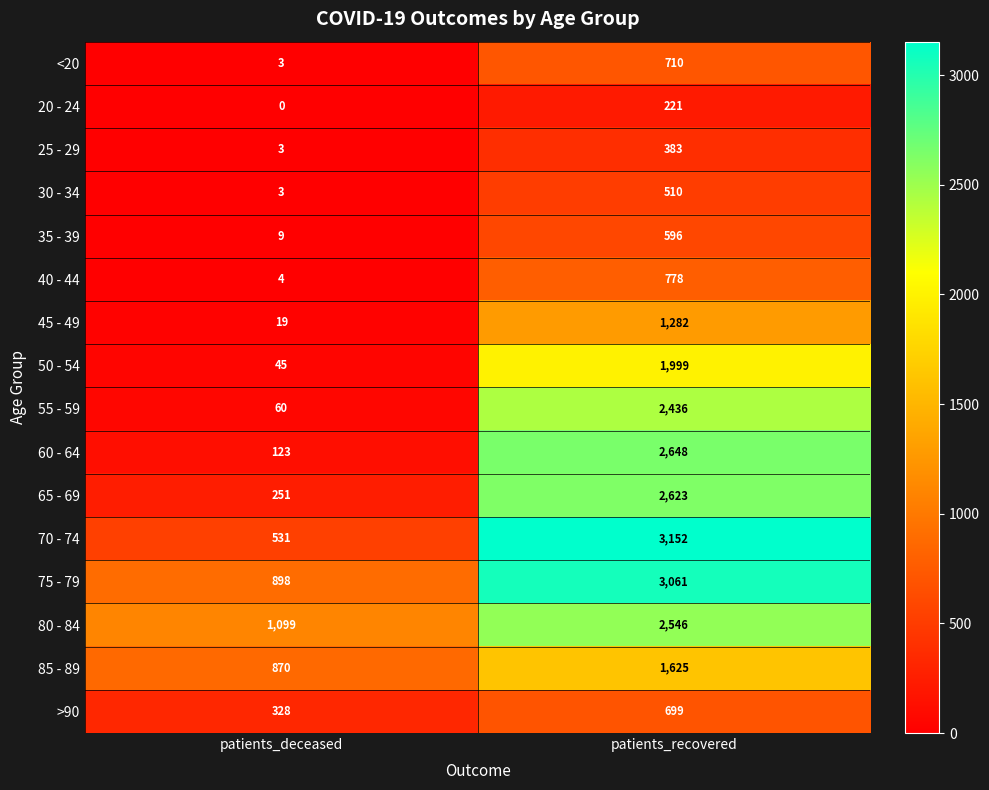

List the labels in order of 40 - 44 value, smallest first.

patients_deceased, patients_recovered